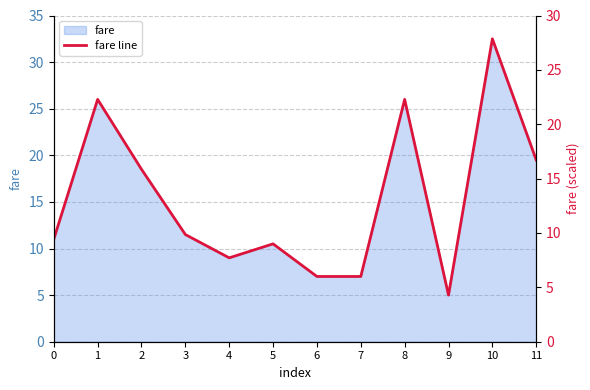

What is the difference between the maximum and second lowest values?

25.5